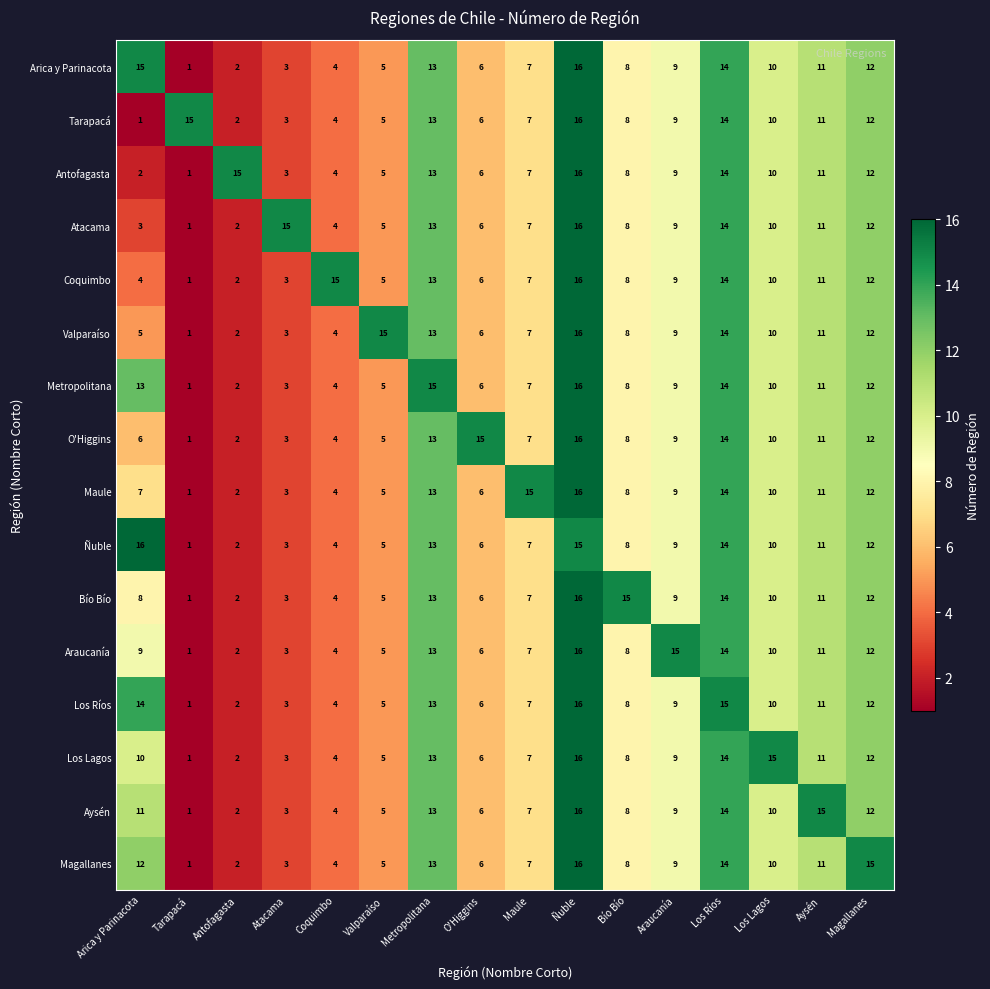

Which series changed the most between Antofagasta and Araucanía?

Araucanía